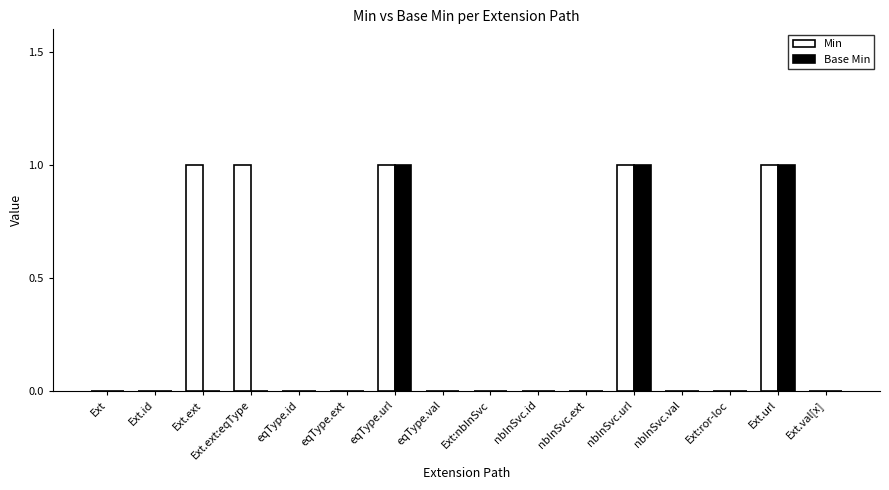

Which series has the largest total across all categories?

Min